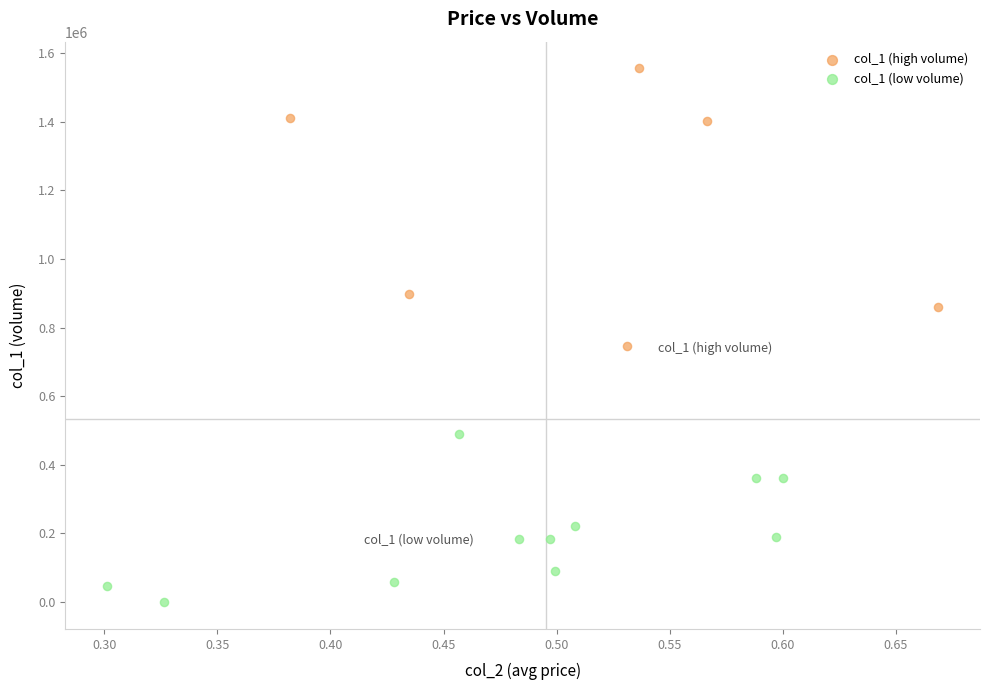

Which series contains the lowest Y value?

col_1 (low volume)